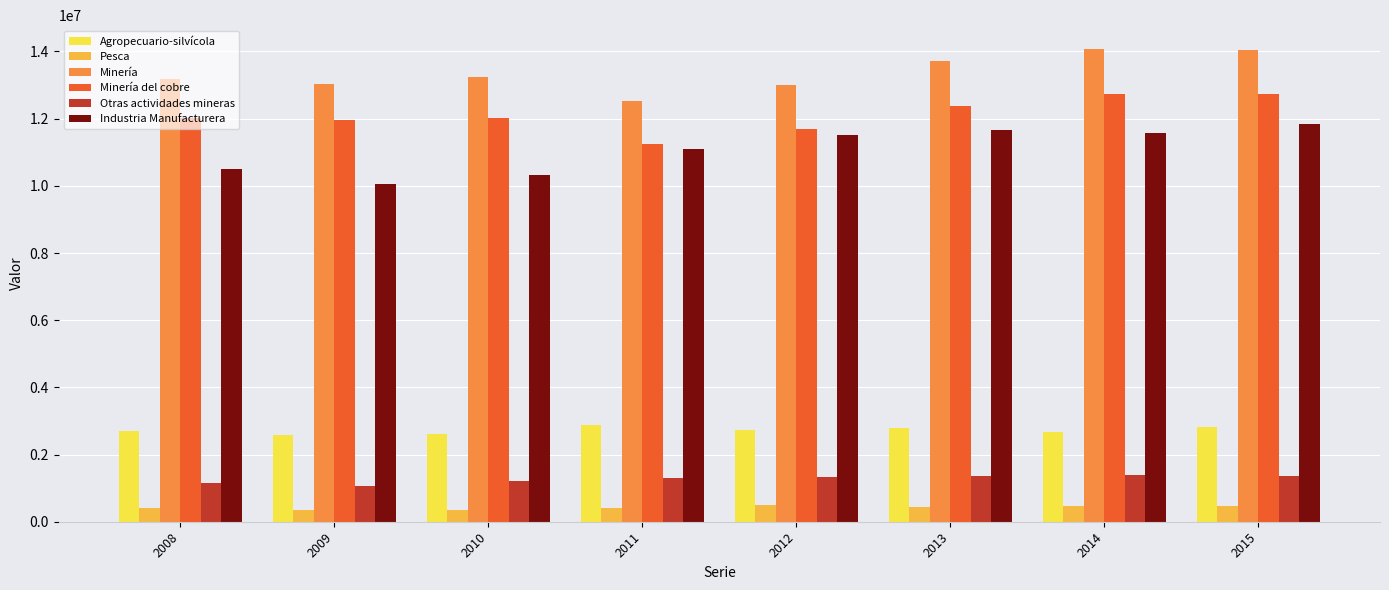

Count the number of data series in this chart.

6